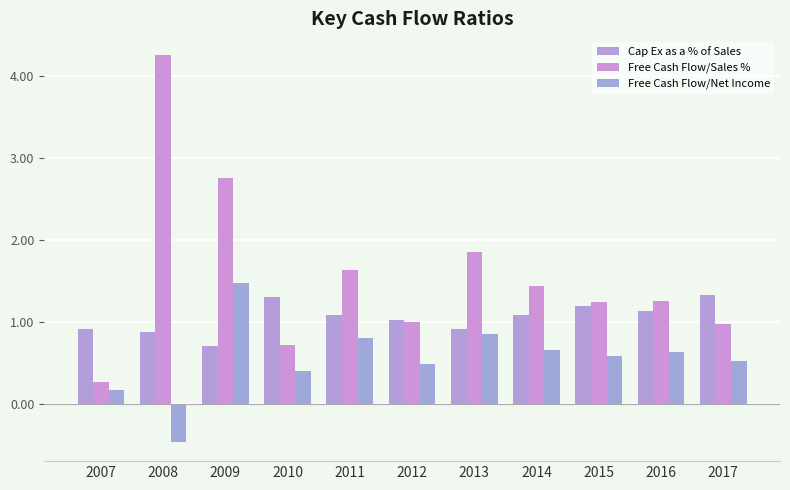

What is the value of the Cap Ex as a % of Sales bar at the 5th from the left?

1.1